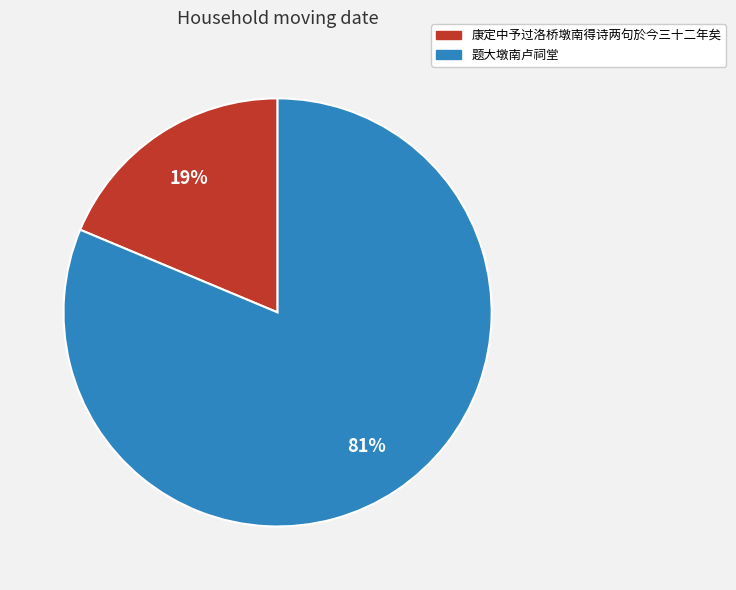

To the nearest percent, what is the combined percentage of 题大墩南卢祠堂 and 康定中予过洛桥墩南得诗两句於今三十二年矣?

100%